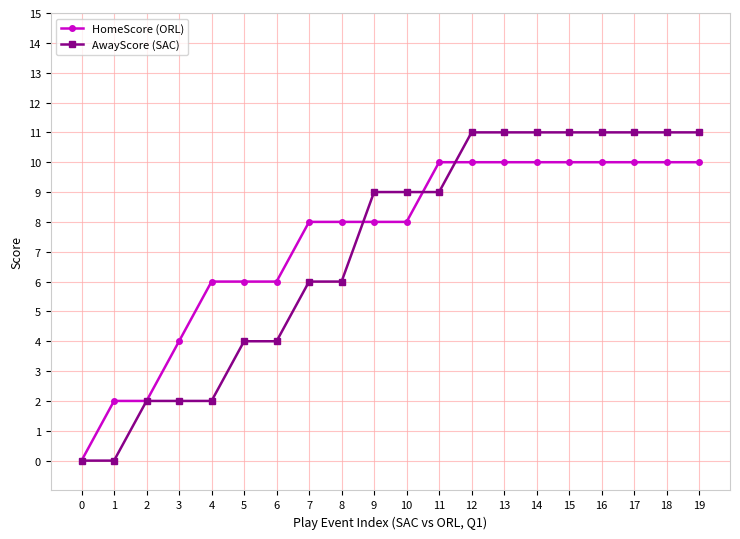

What is the maximum value shown in the chart?

11